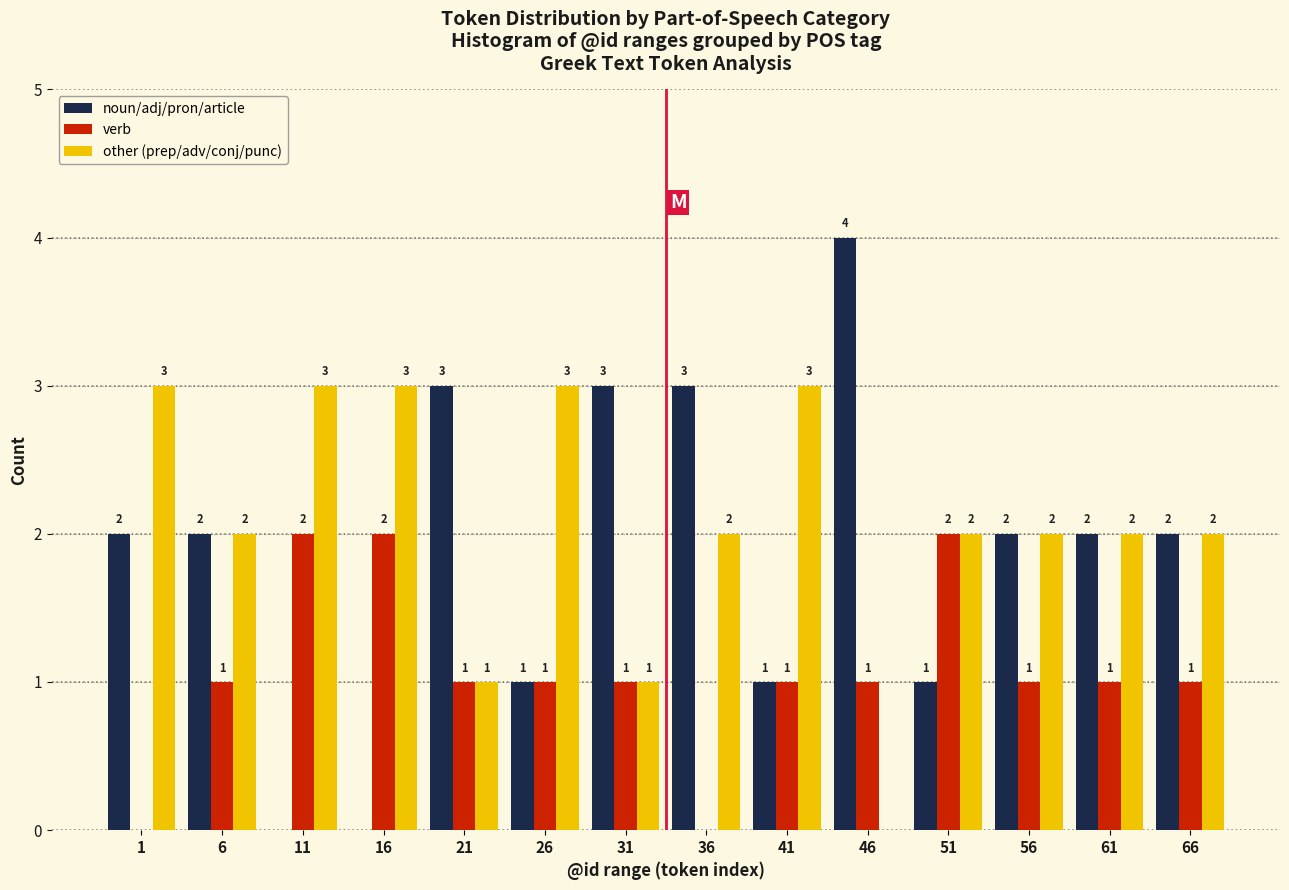

Reading left to right, extract all data points from this chart.

noun/adj/pron/article: 1=2	6=2	11=0	16=0	21=3	26=1	31=3	36=3	41=1	46=4	51=1	56=2	61=2	66=2
verb: 1=0	6=1	11=2	16=2	21=1	26=1	31=1	36=0	41=1	46=1	51=2	56=1	61=1	66=1
other (prep/adv/conj/punc): 1=3	6=2	11=3	16=3	21=1	26=3	31=1	36=2	41=3	46=0	51=2	56=2	61=2	66=2